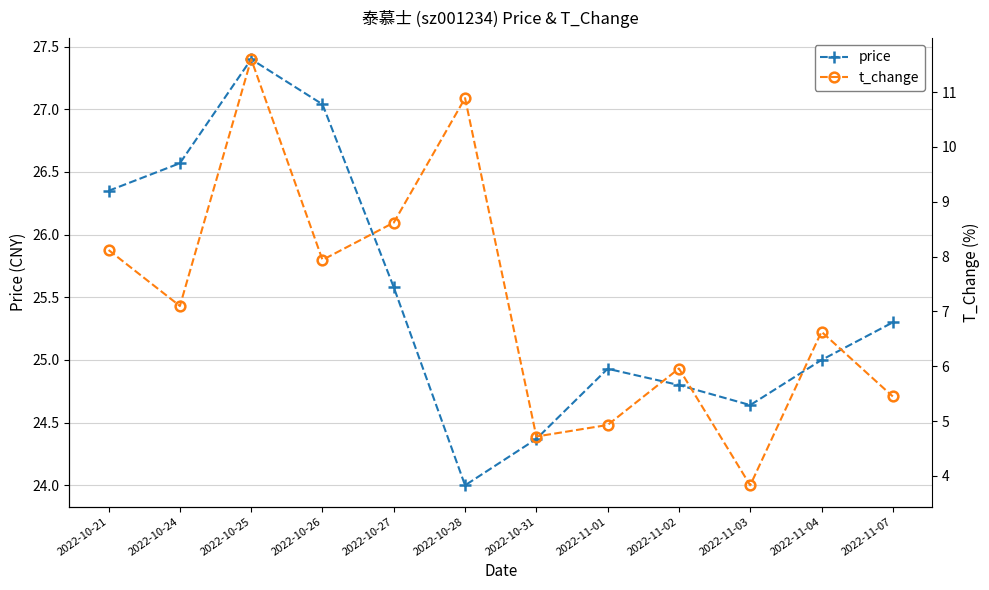

True or false: t_change and price cross at least once.

False